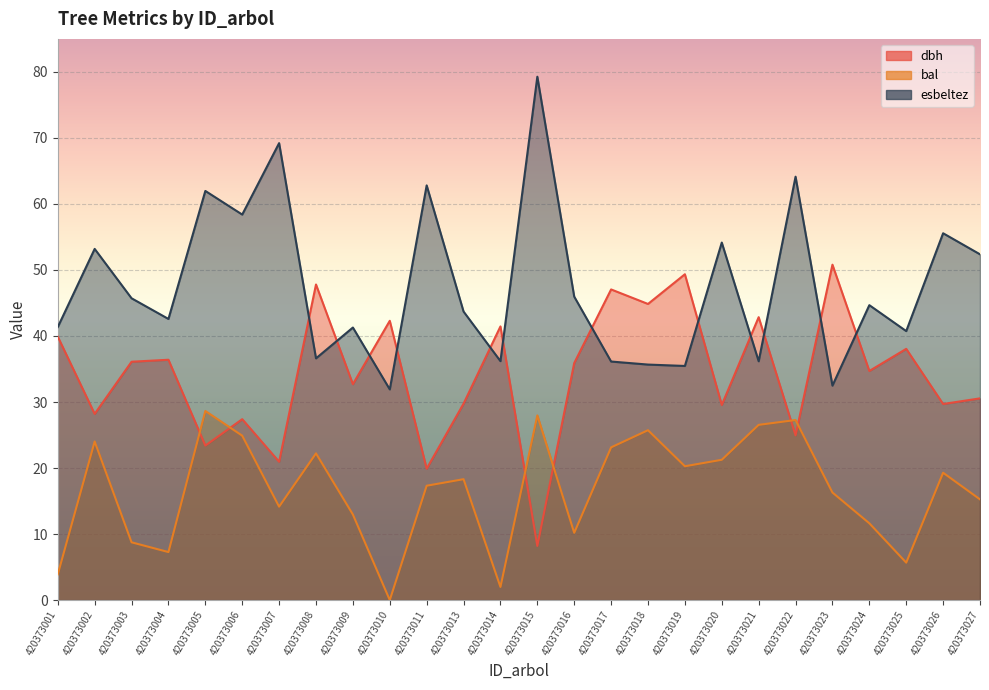

Count the number of data series in this chart.

3